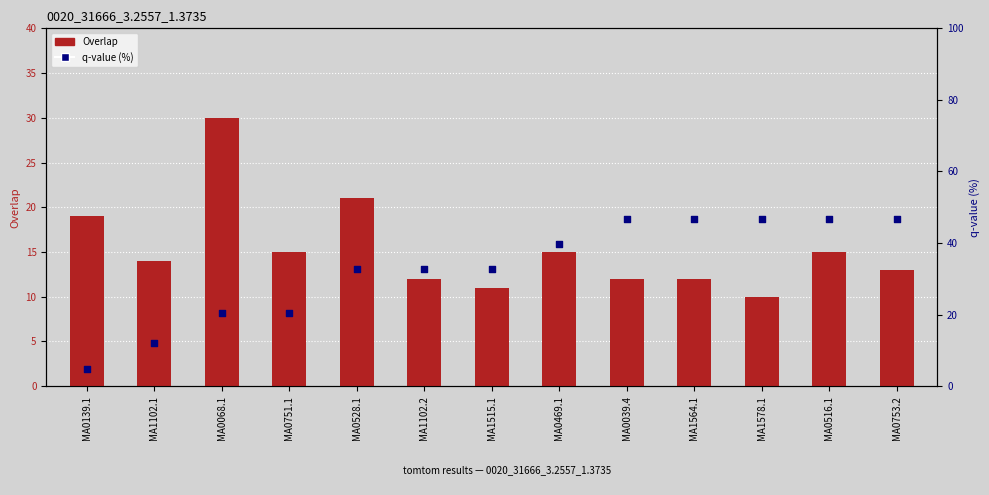

Which series has the widest spread of Y values?

q-value (%)